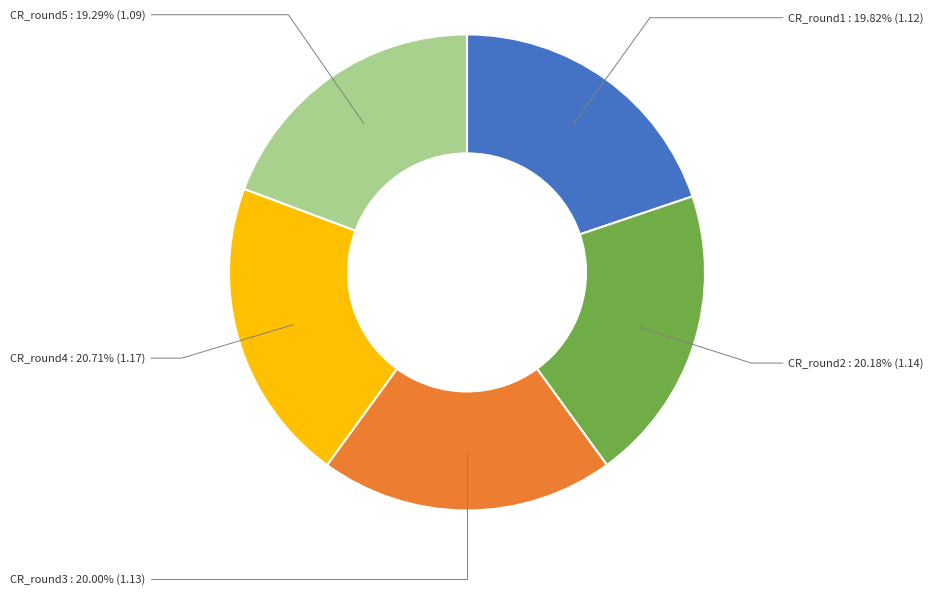

Which category has the biggest portion of the pie?

CR_round4